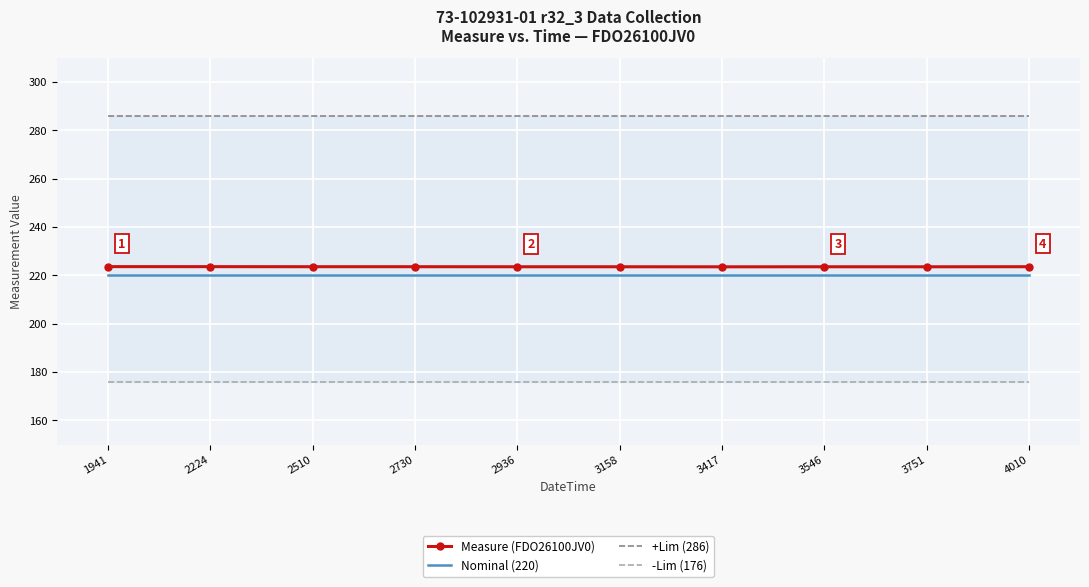

Which series has the largest total across all categories?

+Lim (286)